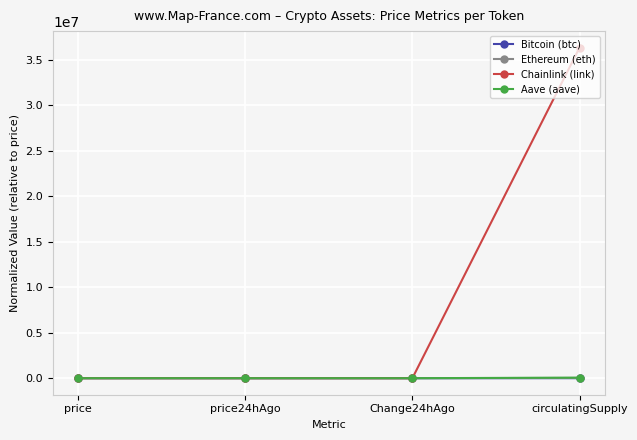

What is the label of the 2nd point from the right?

Change24hAgo